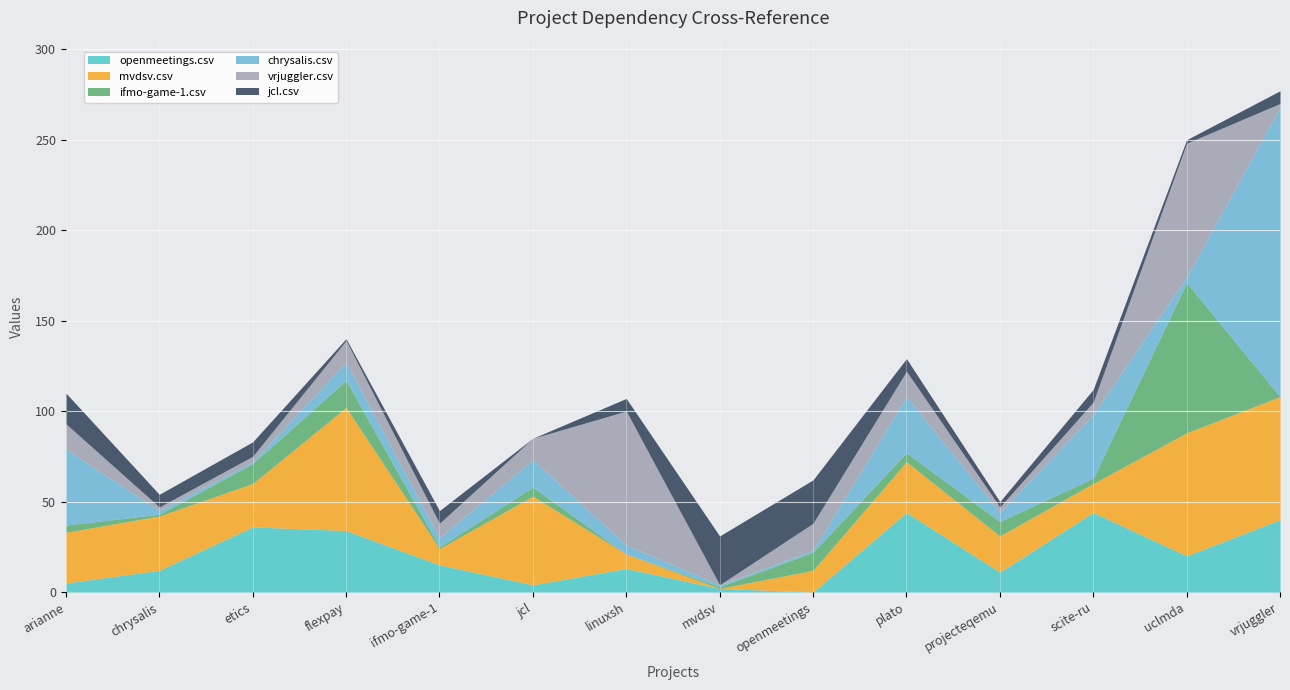

What is the value of the jcl.csv point at the 10th from the left?

7